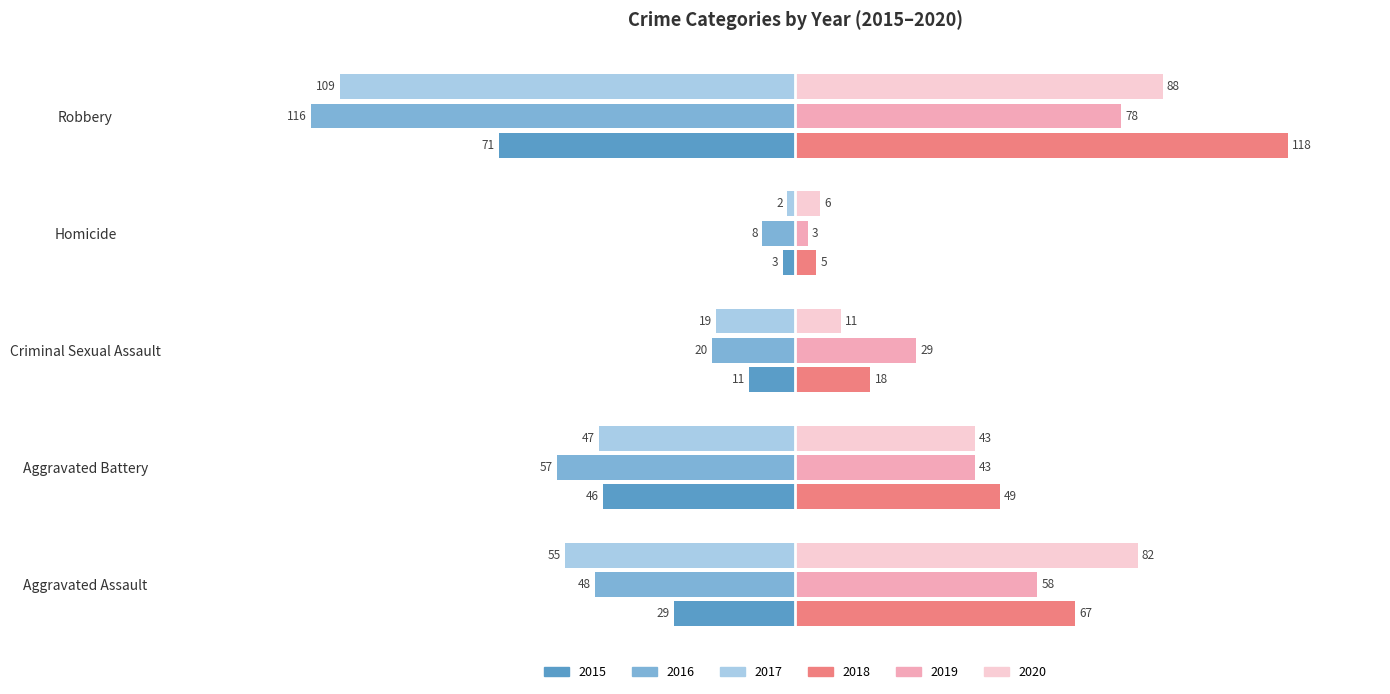

What is the approximate value of 2020 at Homicide, to the nearest 10?

10